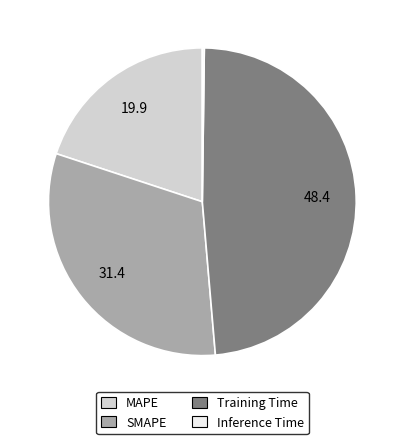

The MAPE slice represents 20% of the pie. True or false?

True